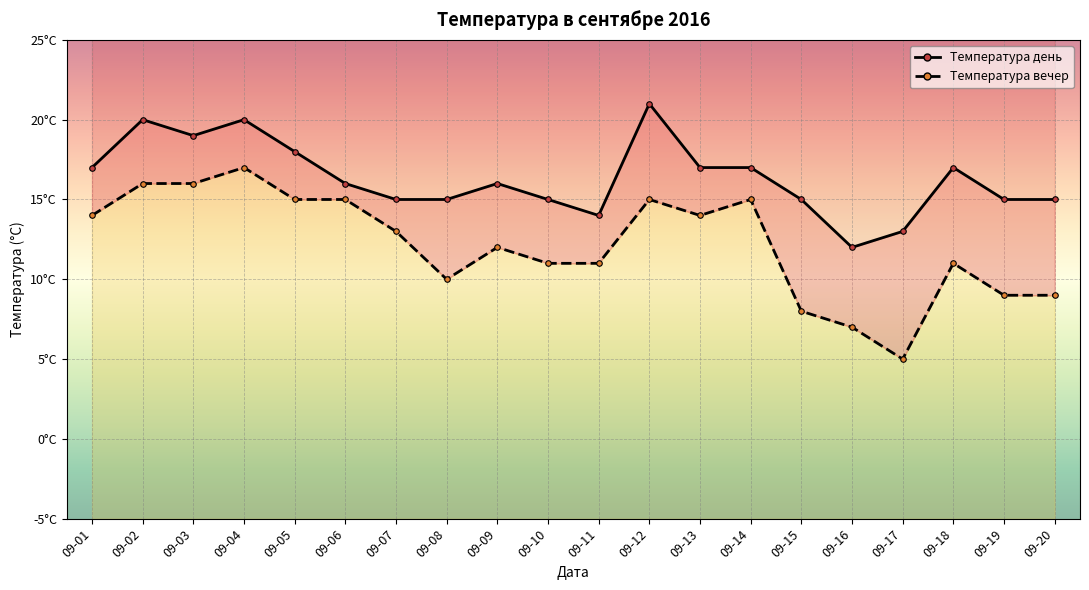

Which series has the widest spread of values?

Температура вечер